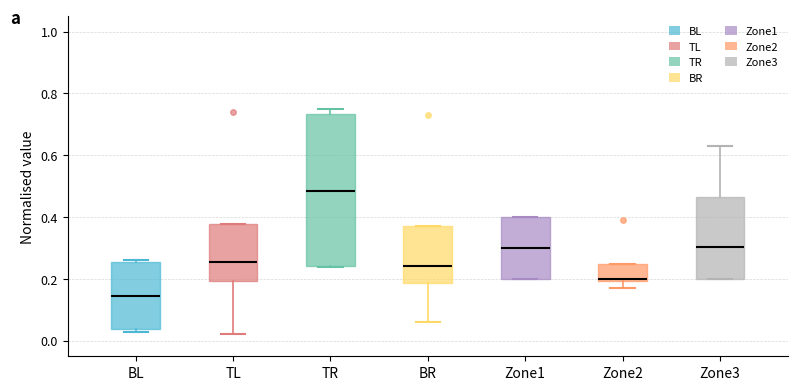

Which box's median line is the lowest?

BL